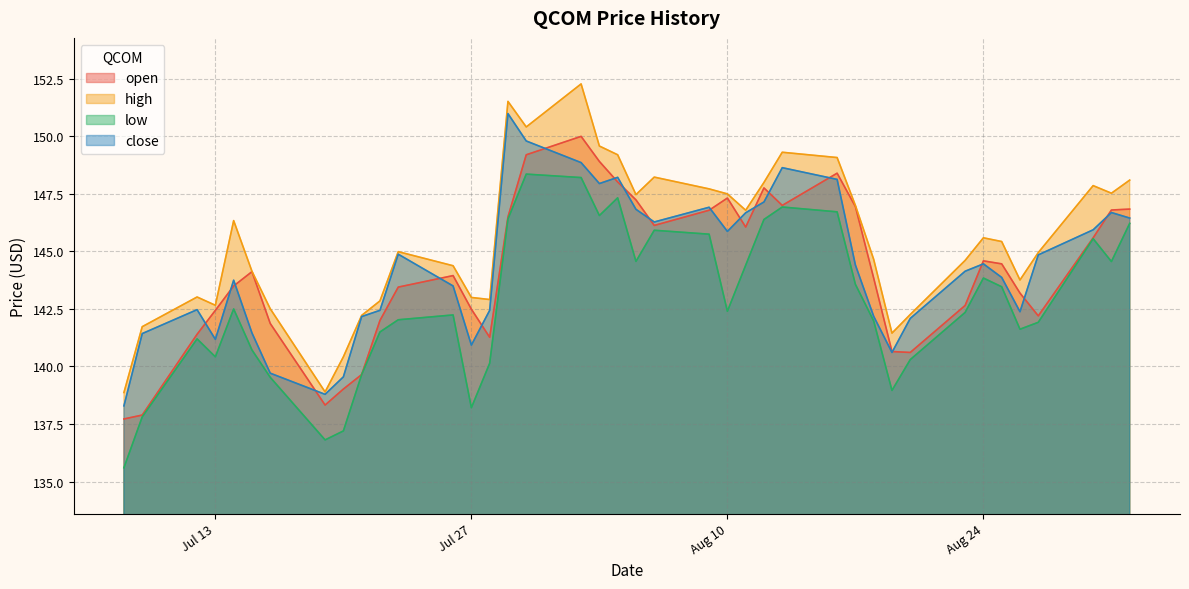

Between 2021-08-16 and 2021-09-01, which is larger?

2021-08-16